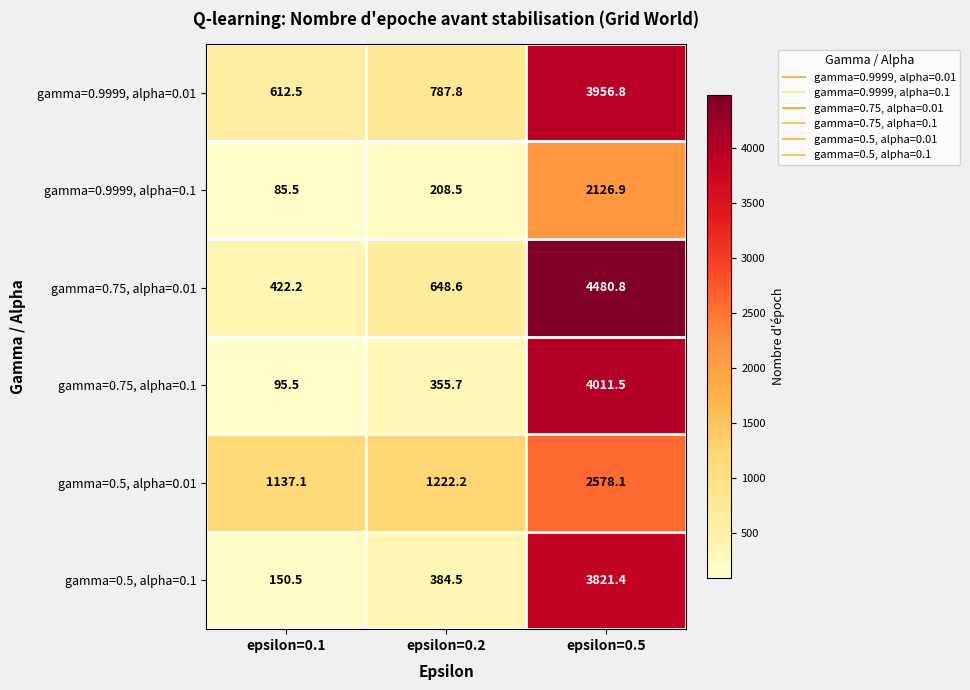

What is the difference between the highest and lowest values at epsilon=0.5?

2353.9